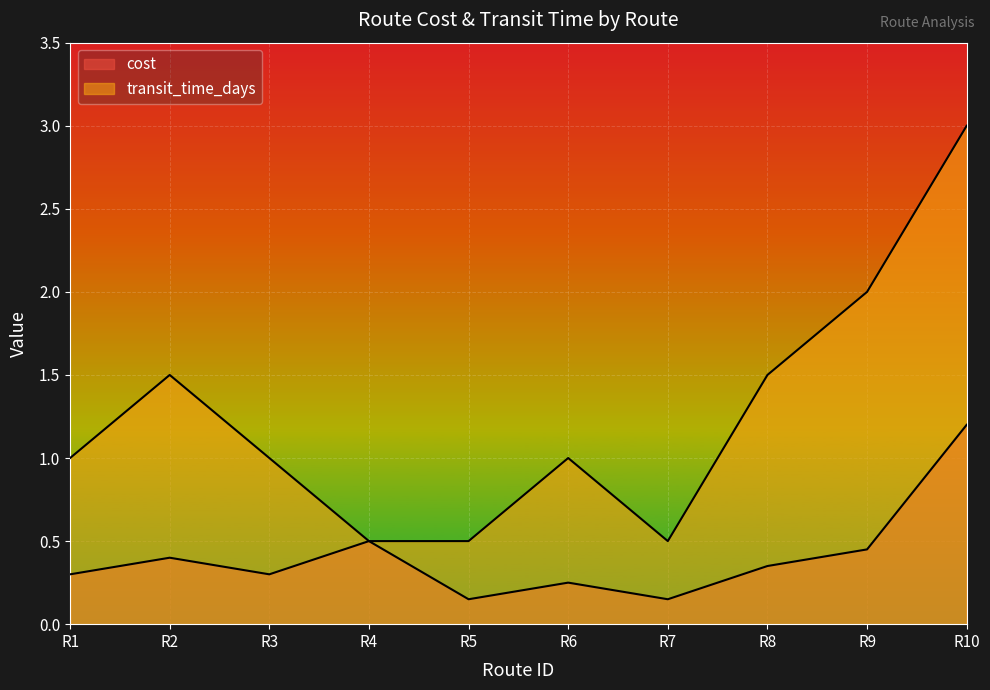

Between R1 and R7, which series saw the biggest shift?

transit_time_days